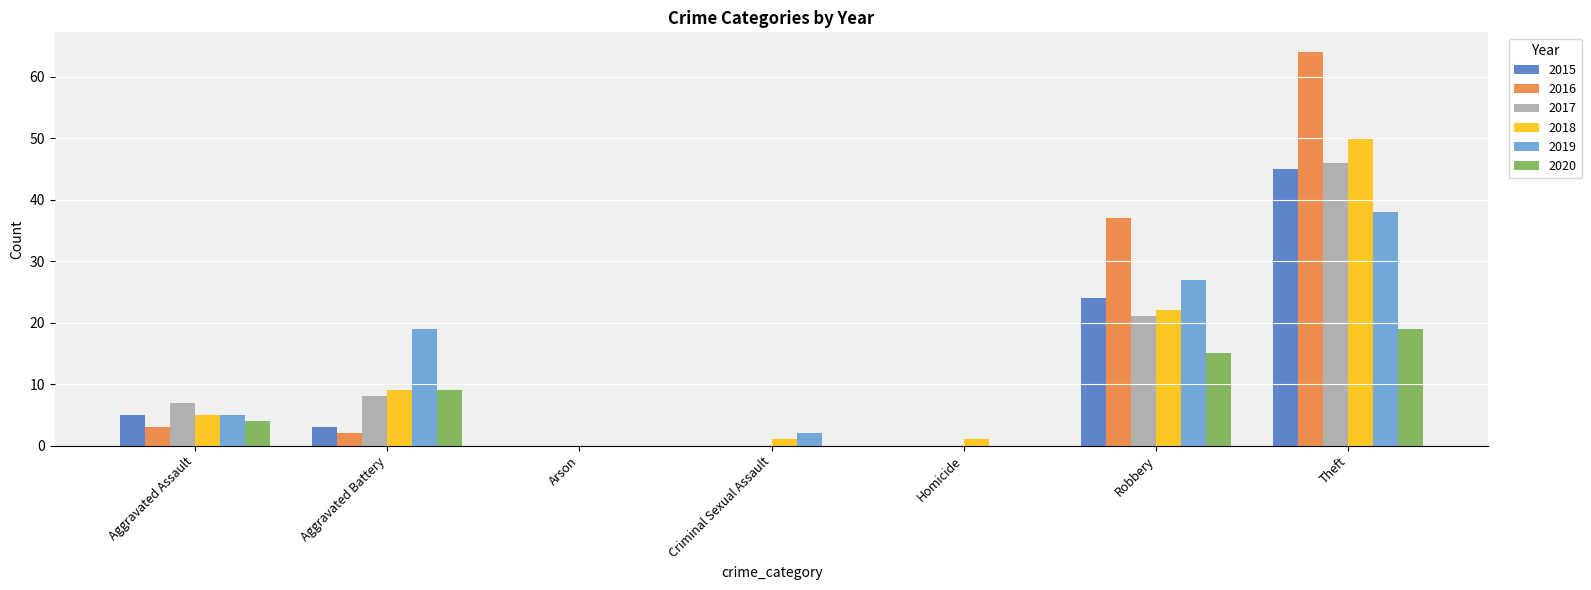

At which label does 2018 reach its peak?

Theft